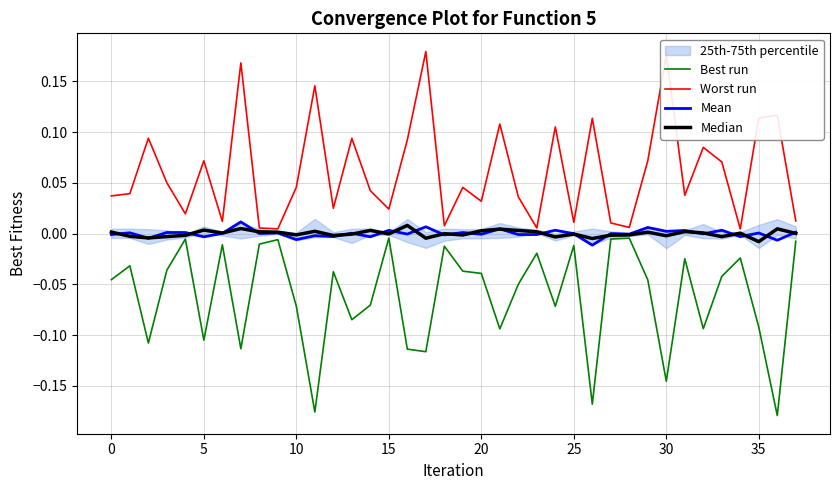

Rank the series by their maximum value, from highest to lowest.

Worst run, Mean, Median, Best run